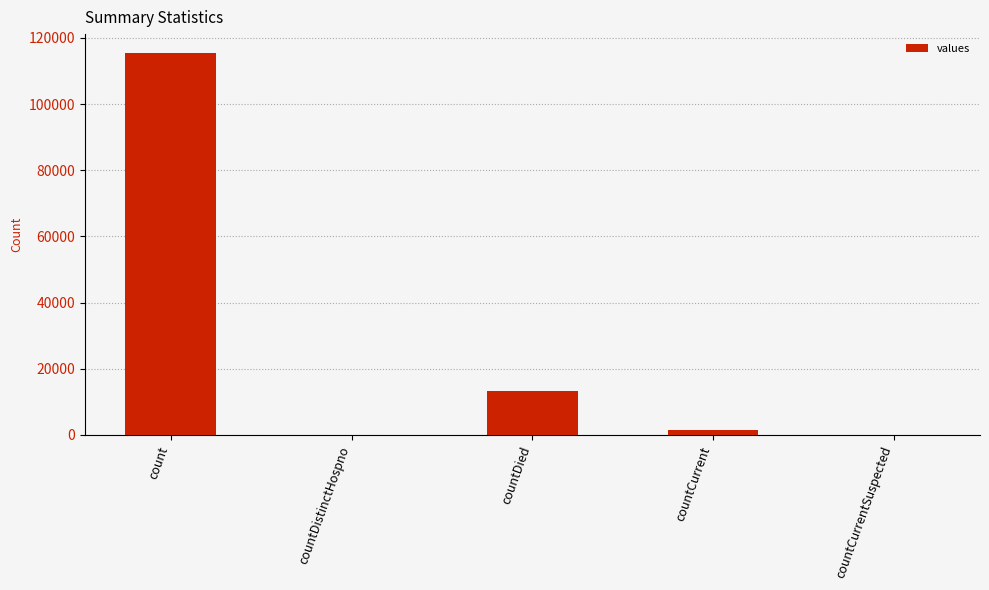

Reading left to right, extract all data points from this chart.

115379	0	13343	1383	0